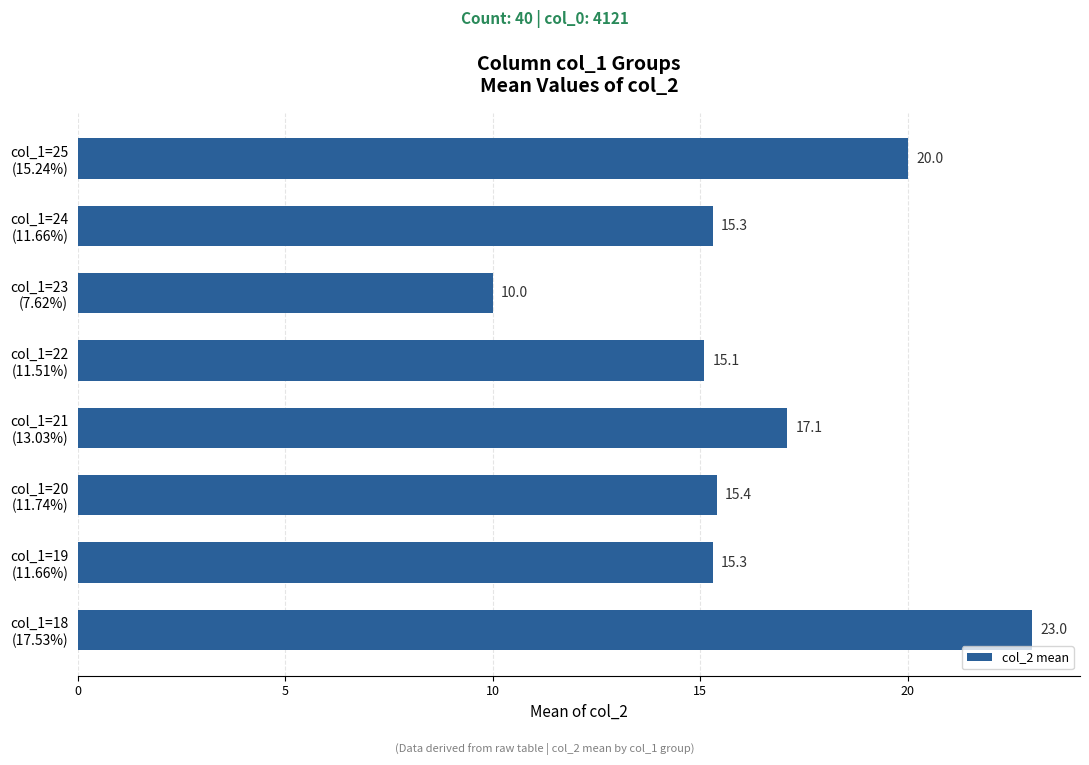

Which category has the lowest value across all series?

col_1=23
(7.62%)